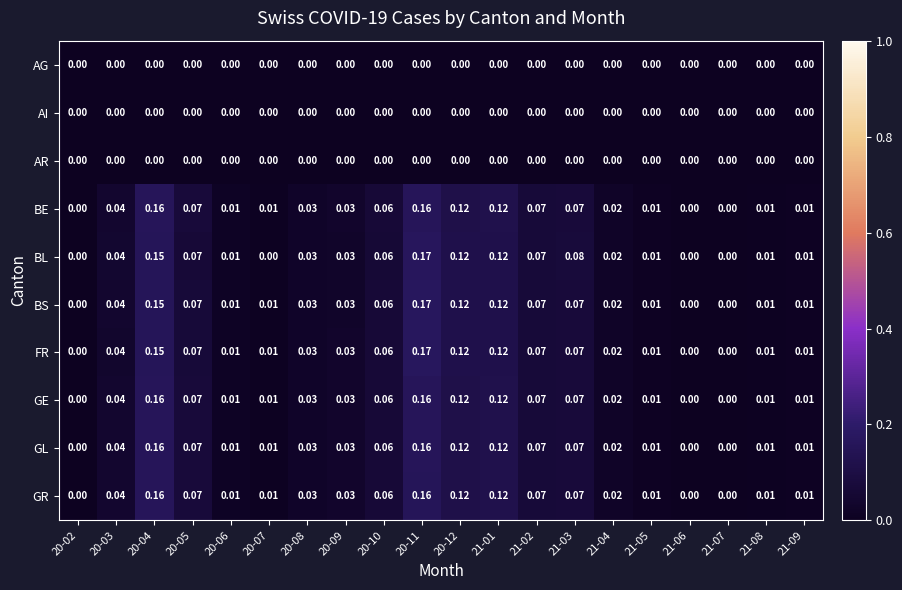

Is the value of FR at 20-11 greater than the value of AI at 20-06?

Yes